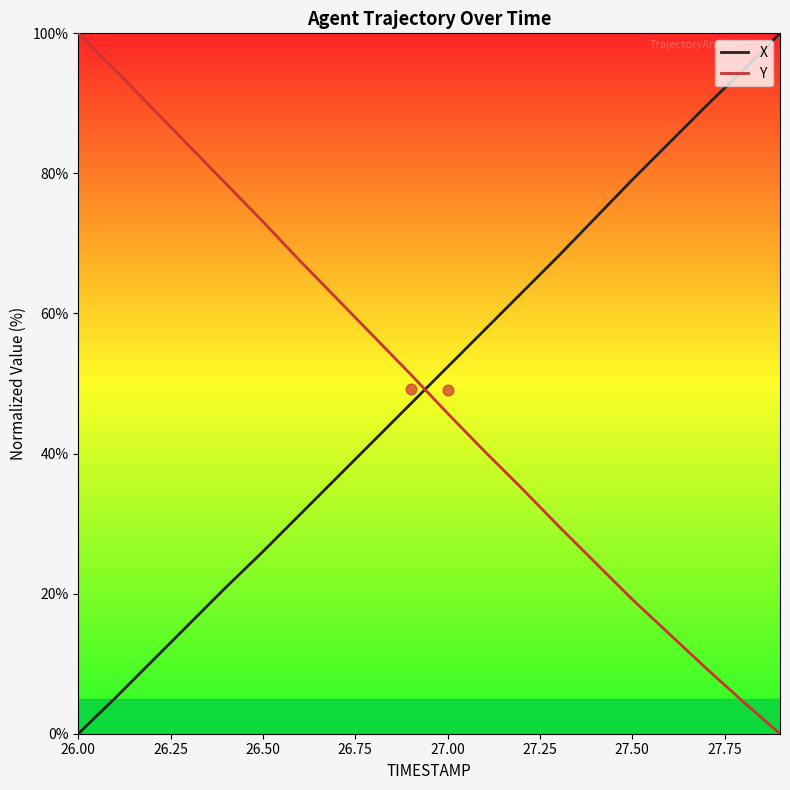

Which series has the largest total across all categories?

X